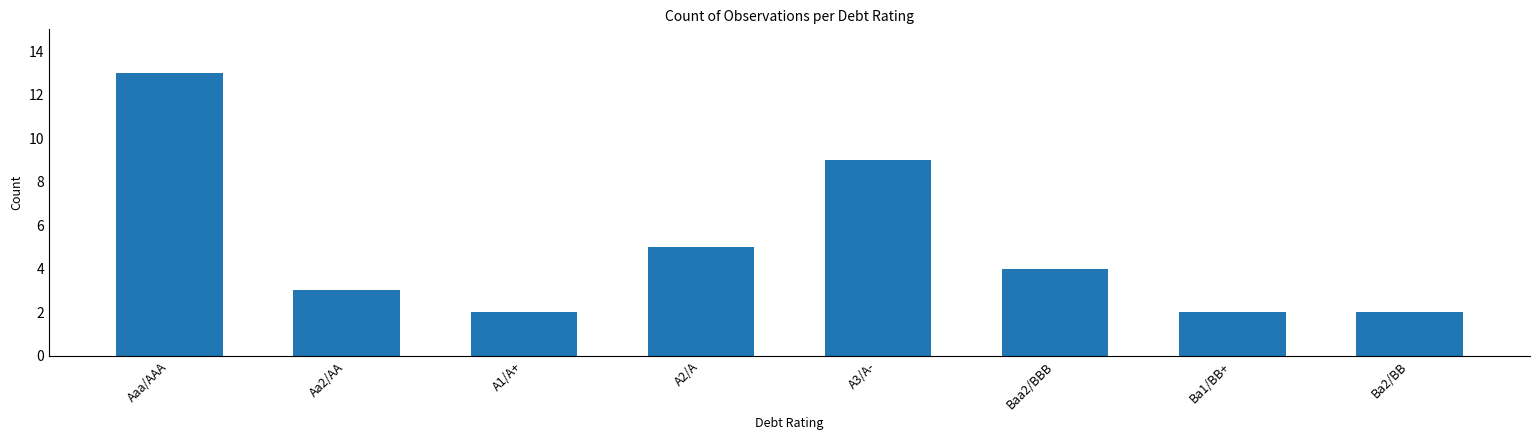

Reading left to right, list all the values displayed in this chart.

13	3	2	5	9	4	2	2